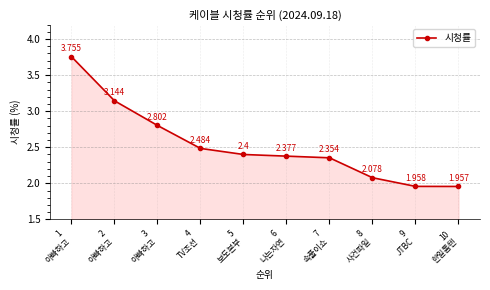

Count the number of categories in the chart.

10